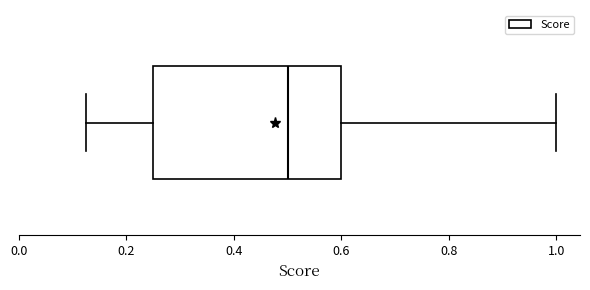

Transcribe this box plot: give where the median line is, the range the box spans, and where the two whiskers end, as read against the x-axis. The values are not printed on the chart, so give them approximately, as read against the axis.

median 0.50, box 0.26 to 0.60, whiskers 0.12 to 1.00